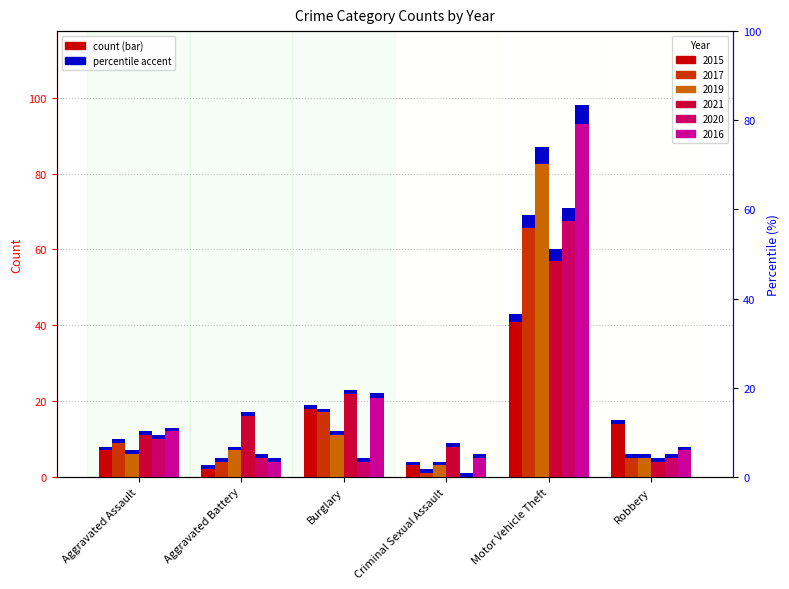

Rank the categories by 2021 value from highest to lowest.

Motor Vehicle Theft, Burglary, Aggravated Battery, Aggravated Assault, Criminal Sexual Assault, Robbery